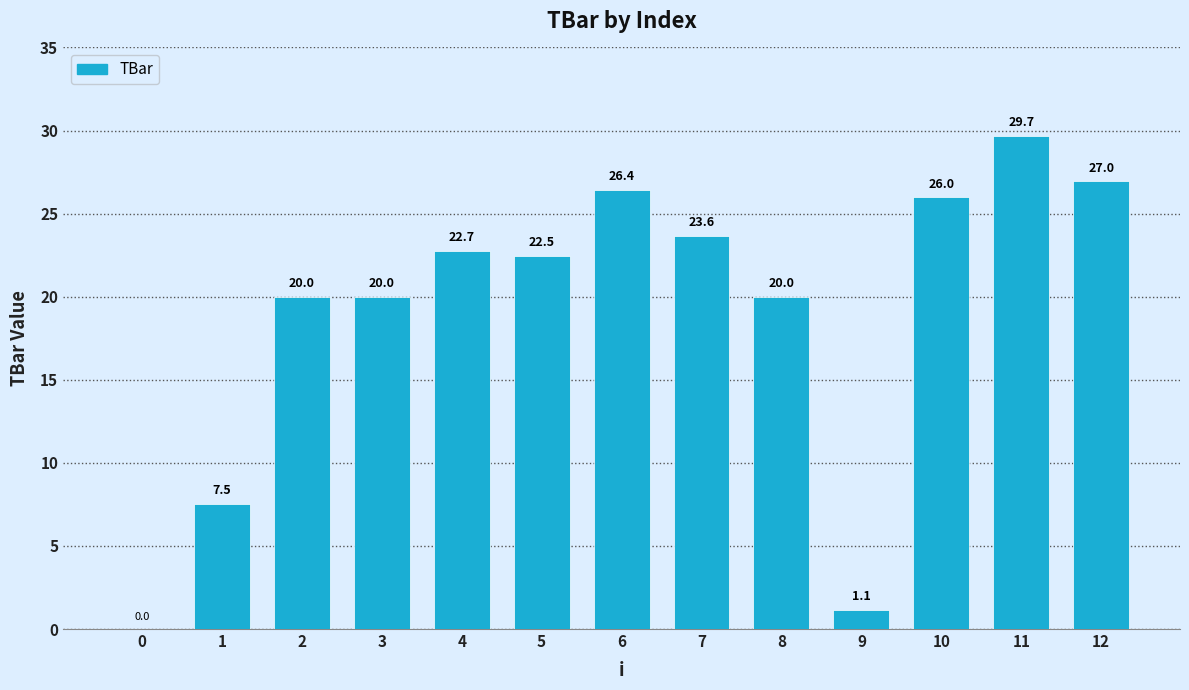

Where does the data first go above 22?

4